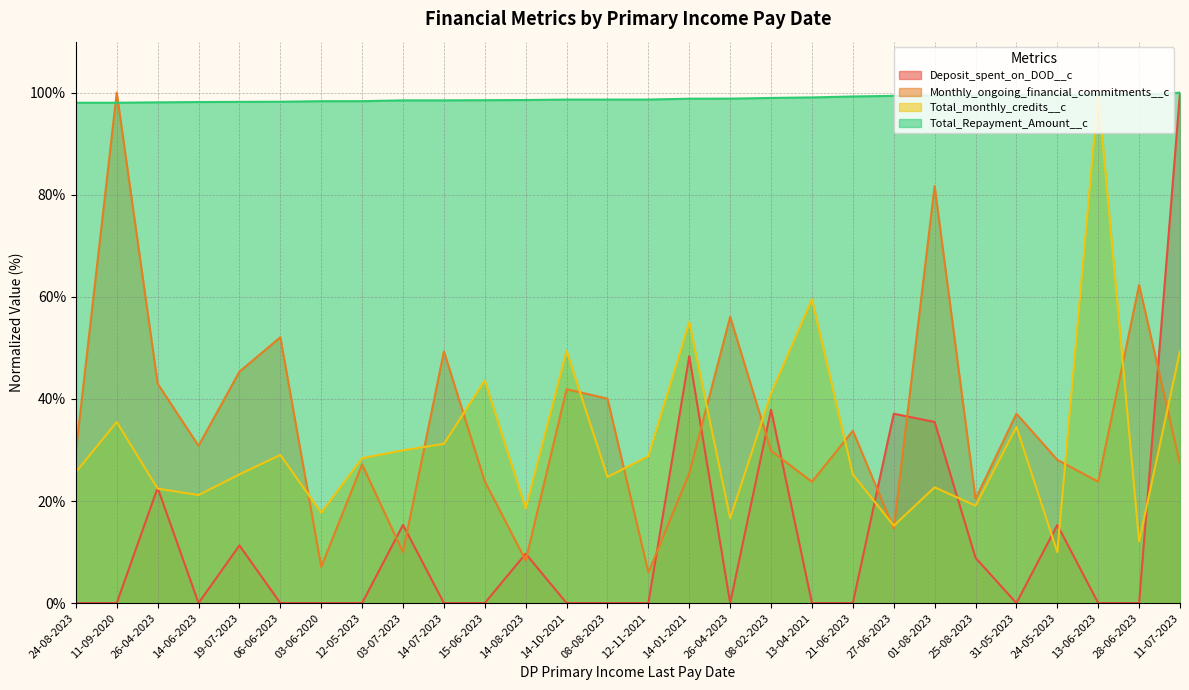

True or false: Total_monthly_credits__c has more than 0 interior local peaks.

True